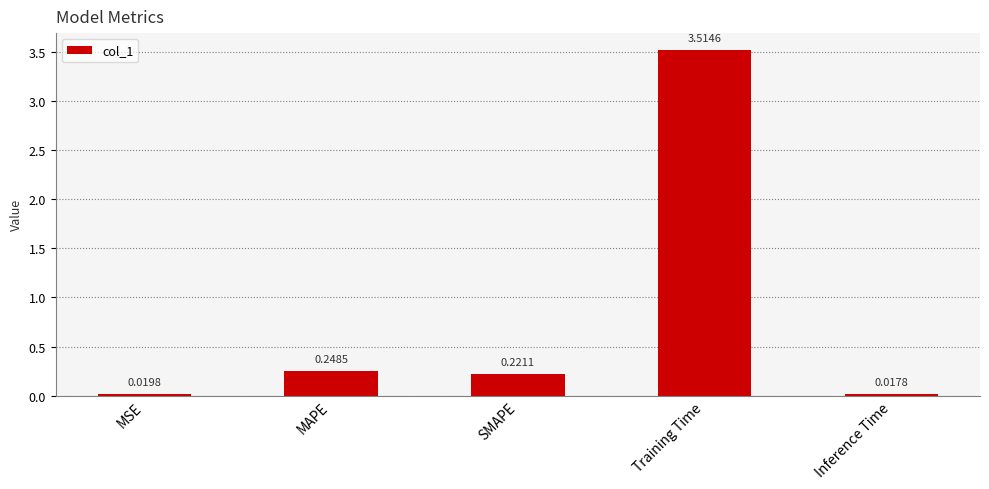

What is the difference between the maximum and second lowest values?

3.5